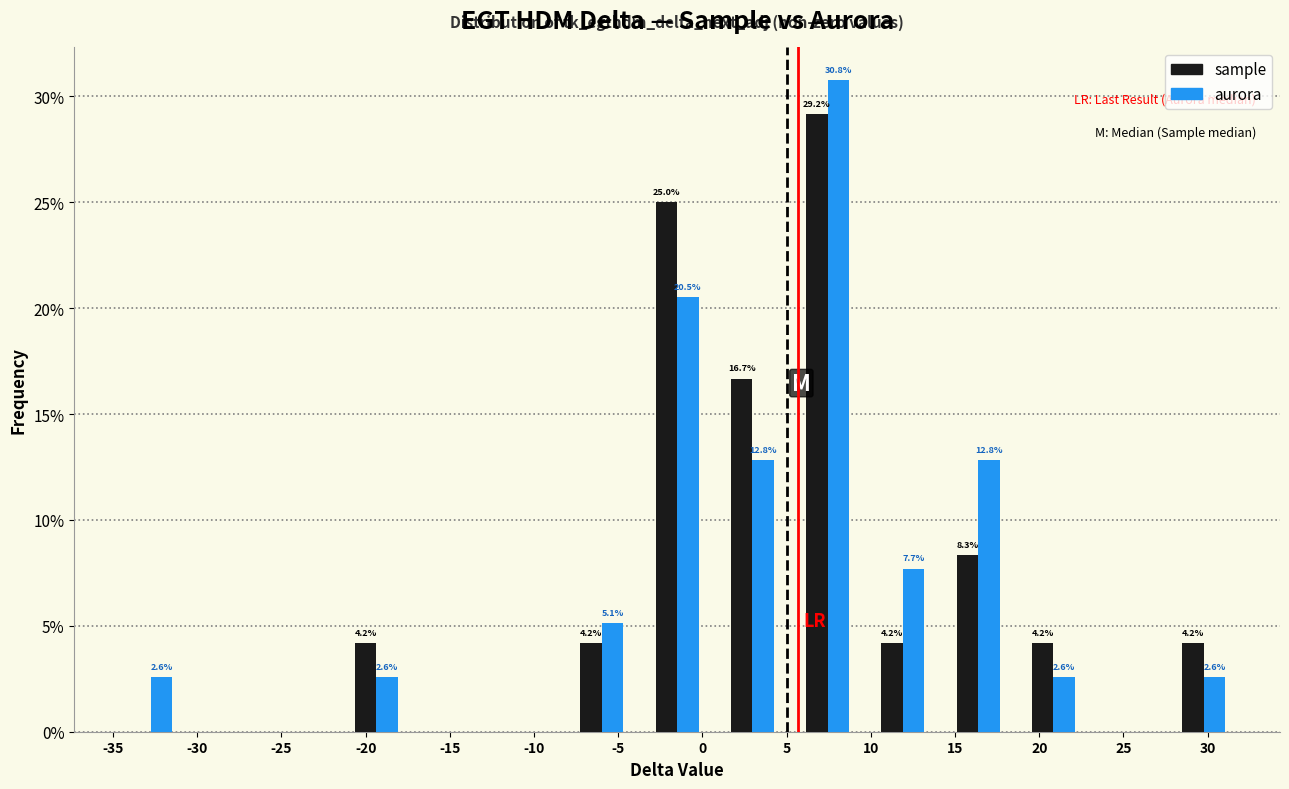

In the sample series, which range on the x-axis has the tallest bar?

5.0 to 9.5